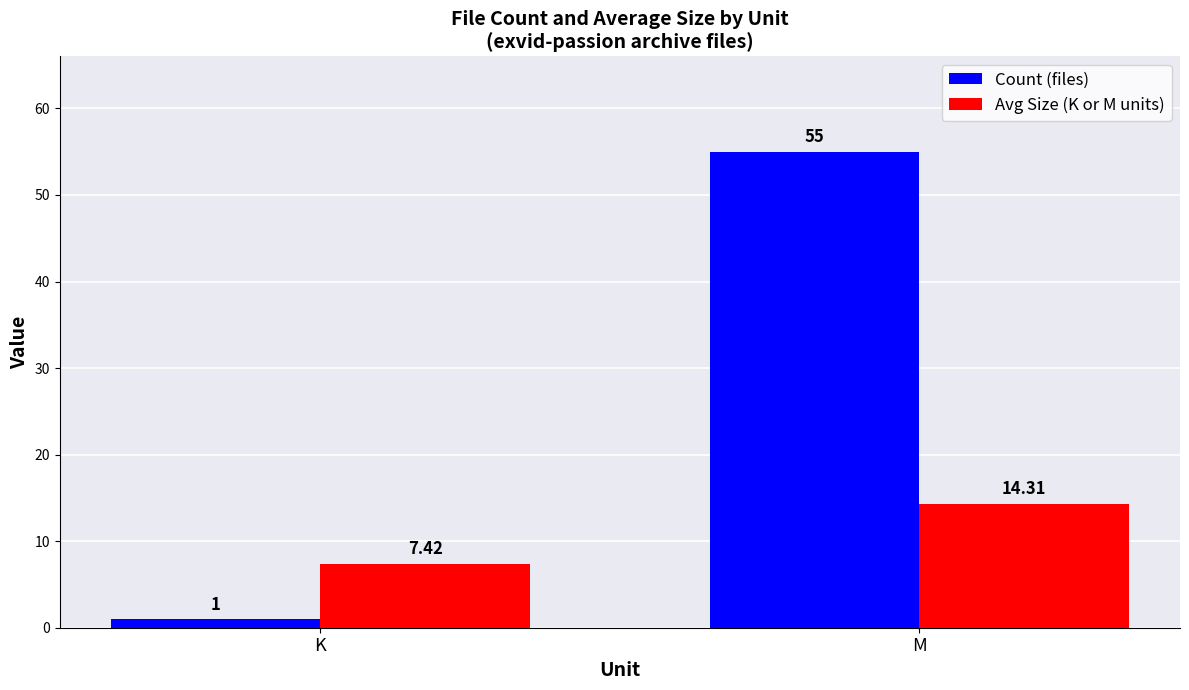

Rank the series by their average value, from highest to lowest.

Count (files), Avg Size (K or M units)